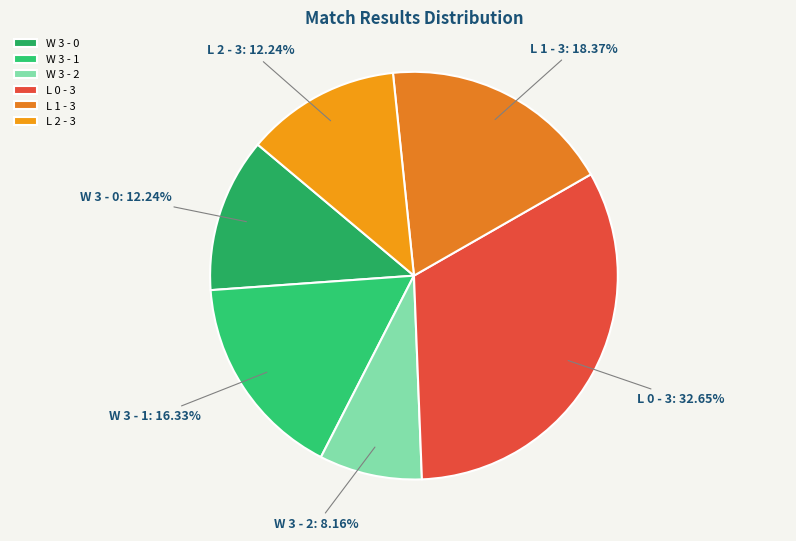

What is the largest slice in the pie chart?

L 0 - 3